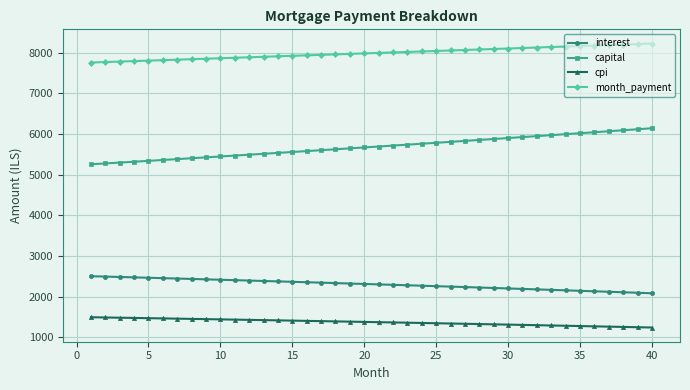

Rank the series by their maximum value, from lowest to highest.

cpi, interest, capital, month_payment